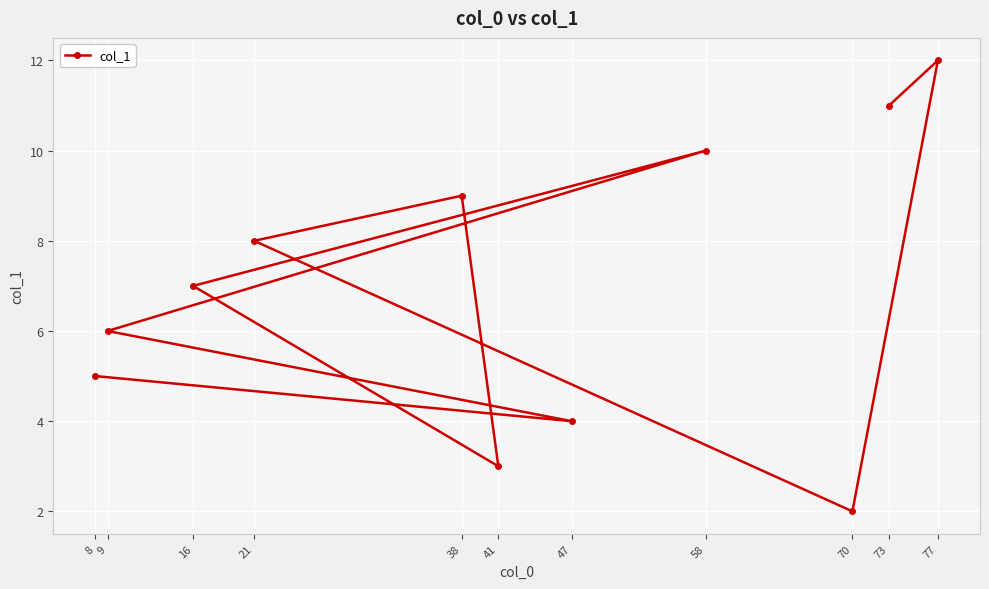

What is the change in value from 16 to 8?

-2